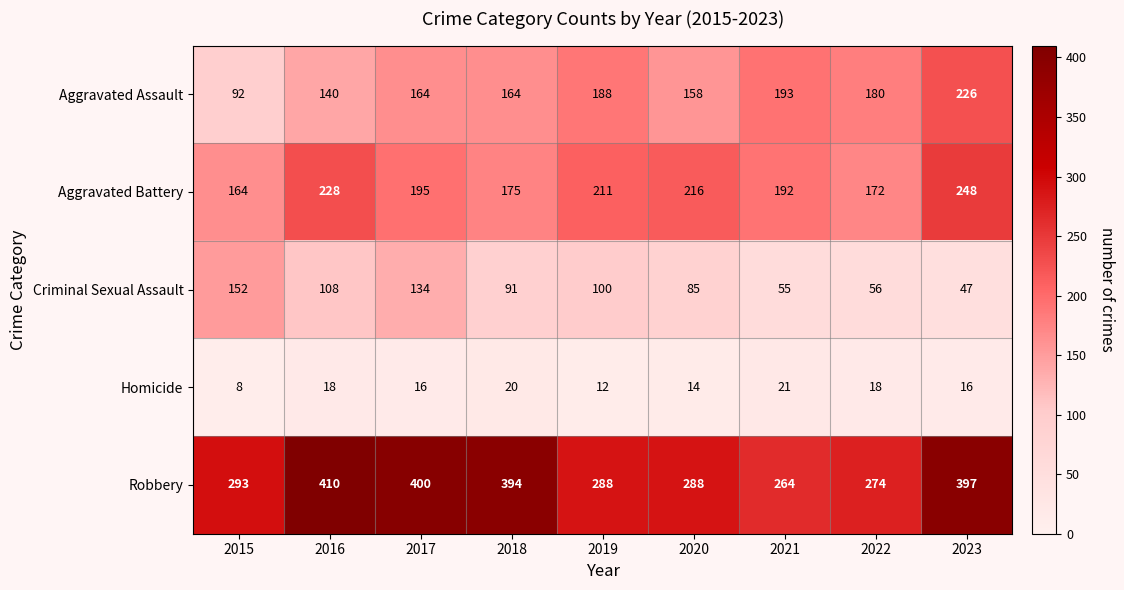

Which series has the largest total across all categories?

Robbery